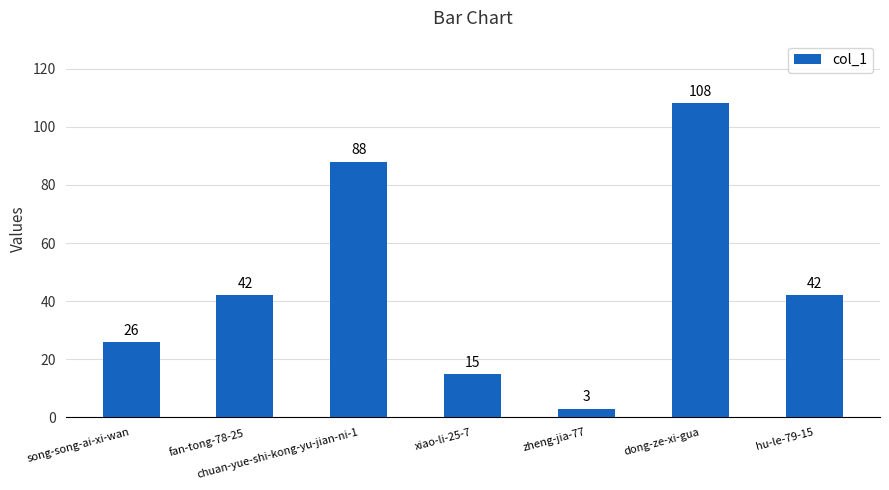

Are the bars grouped side by side (vs. stacked)?

No